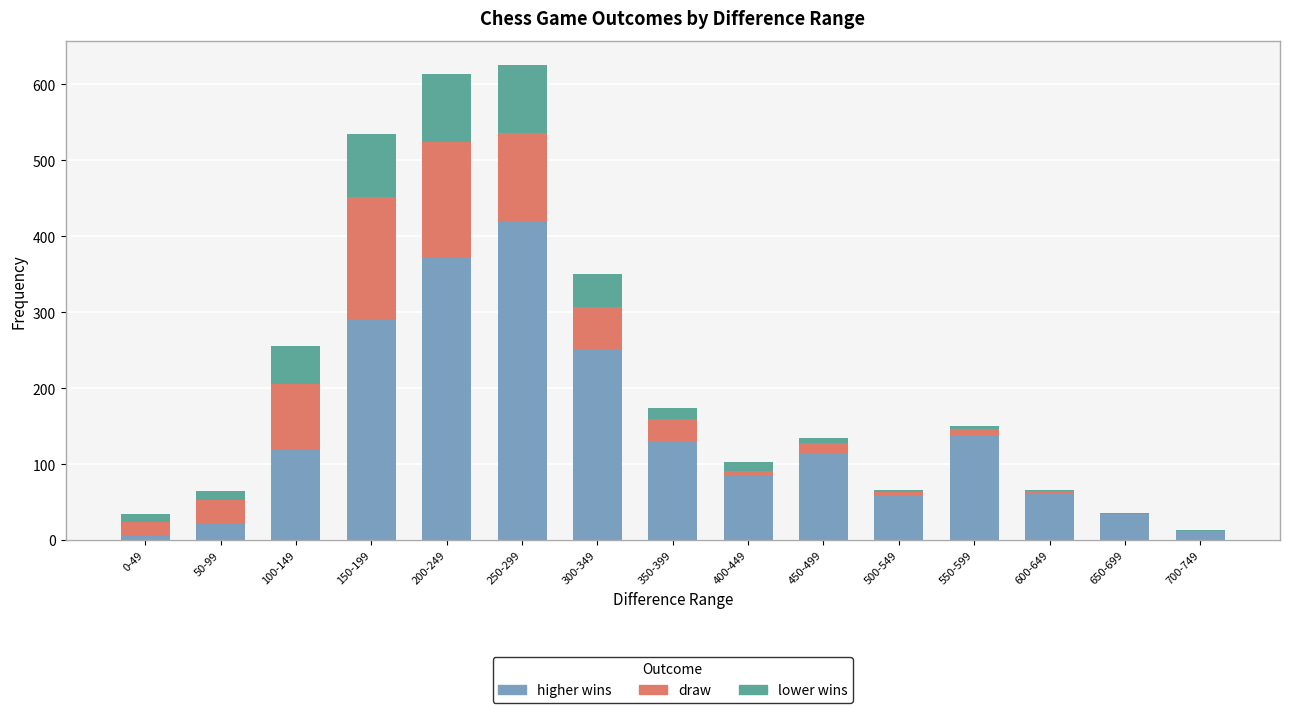

What is the maximum value for higher wins?

419